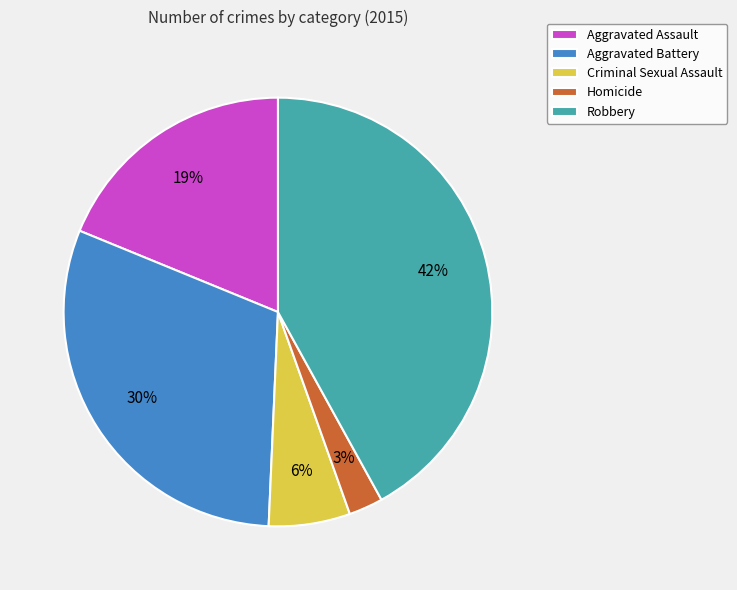

To the nearest percent, what portion does Criminal Sexual Assault represent?

6%